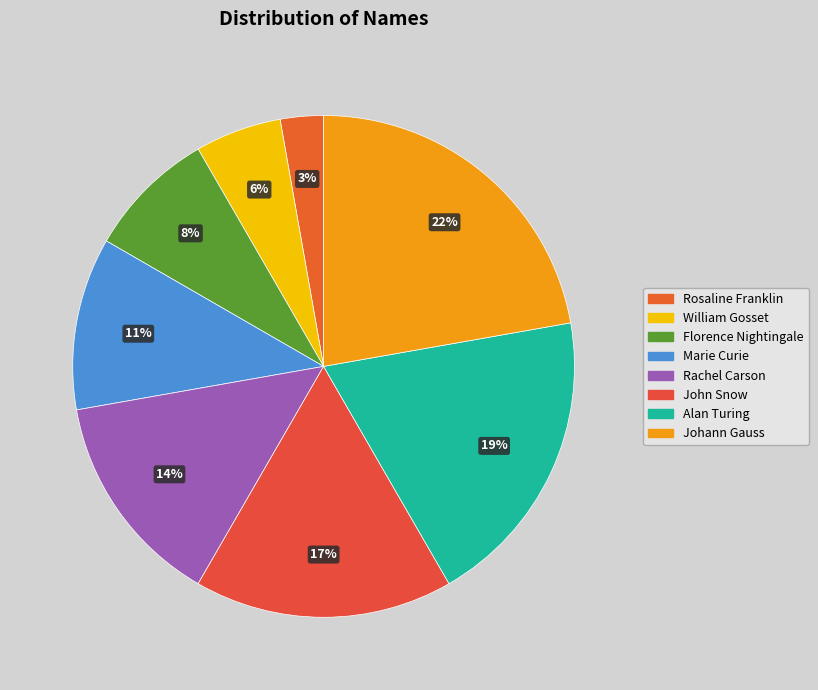

How many segments does this pie chart have?

8